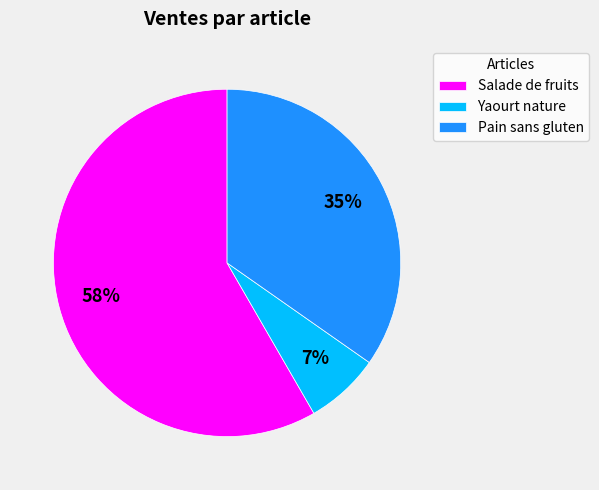

Rank the categories by value from lowest to highest.

Yaourt nature, Pain sans gluten, Salade de fruits